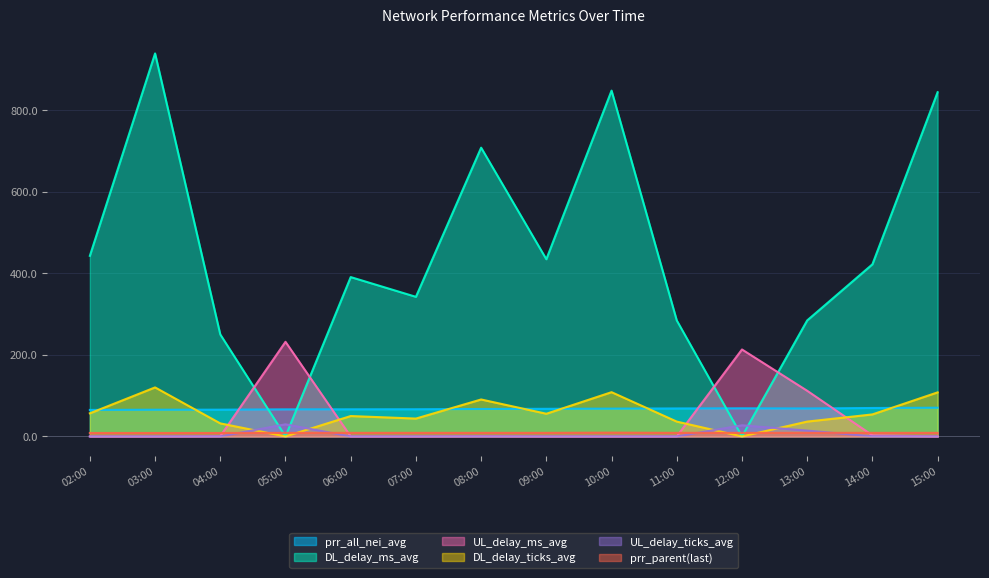

How many values in UL_delay_ticks_avg are above zero?

7